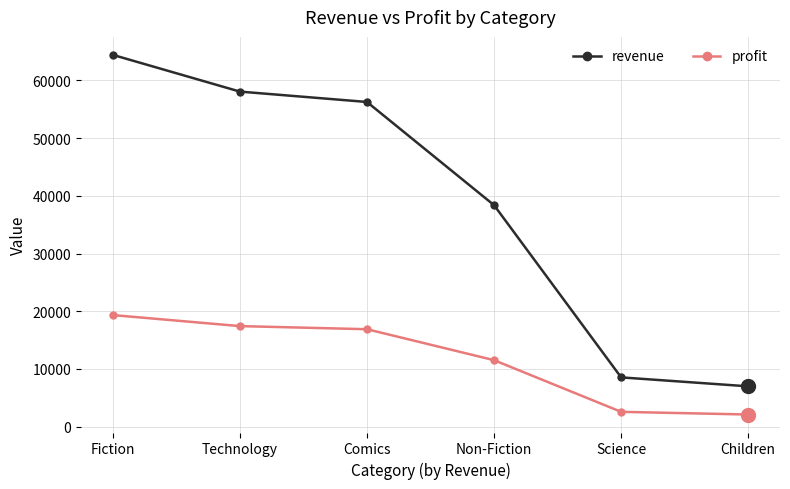

What are all the series names shown in the legend?

revenue, profit